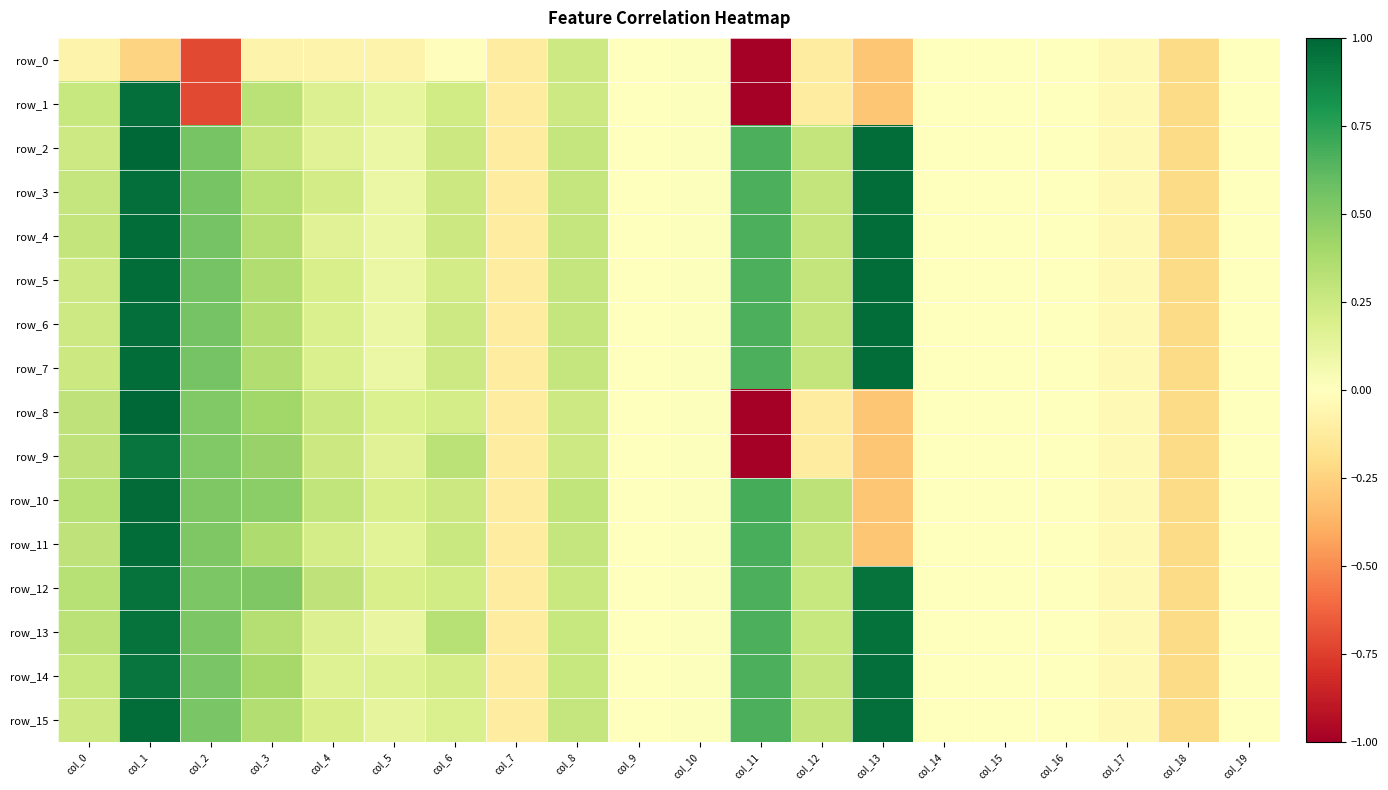

Between col_6 and col_4, which is larger?

col_6